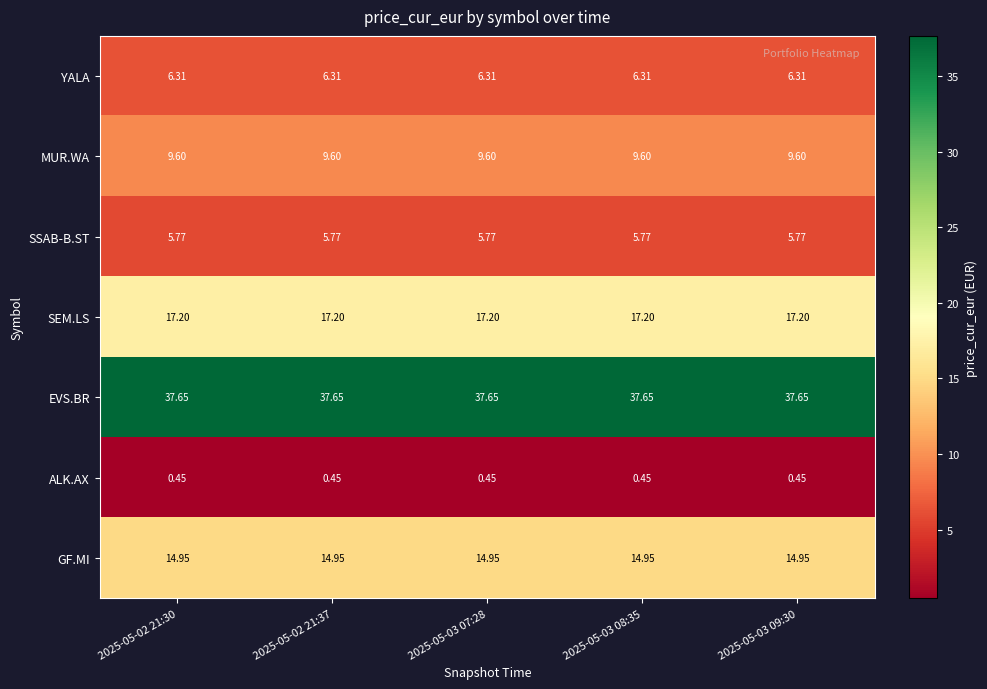

Is the value of SSAB-B.ST at 2025-05-03 08:35 greater than the value of EVS.BR at 2025-05-03 08:35?

No